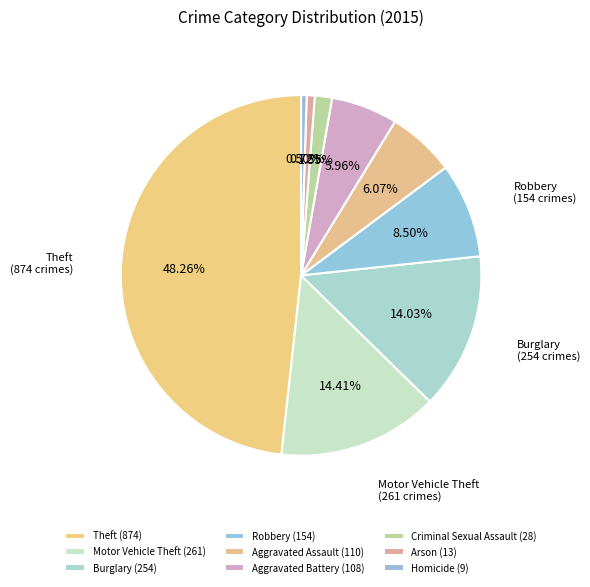

To the nearest percent, what is the difference between the largest and smallest slice percentages?

48%